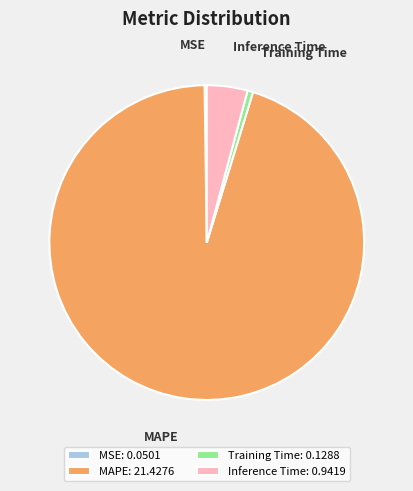

Is it true that Inference Time is 4% of the pie?

True